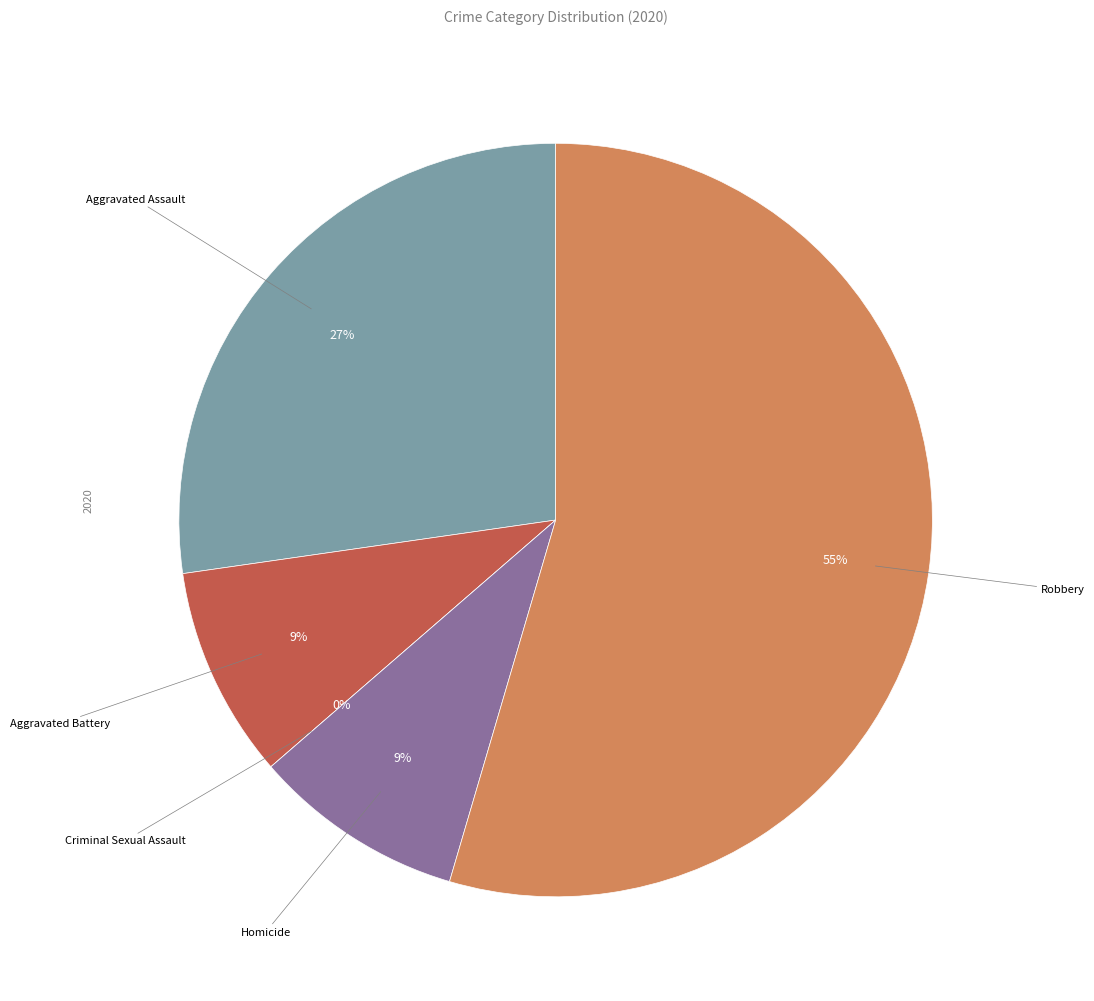

What percentage is the Aggravated Battery slice, to the nearest percent?

9%